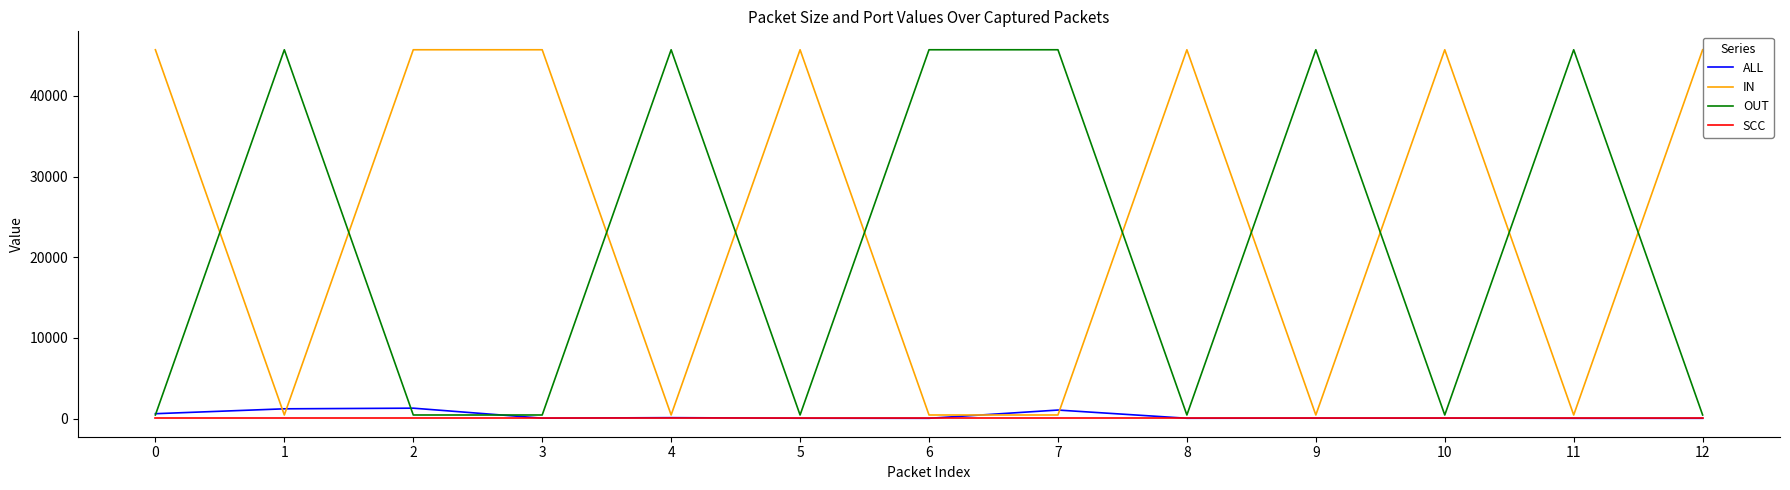

What is the sum of all IN values?

322775